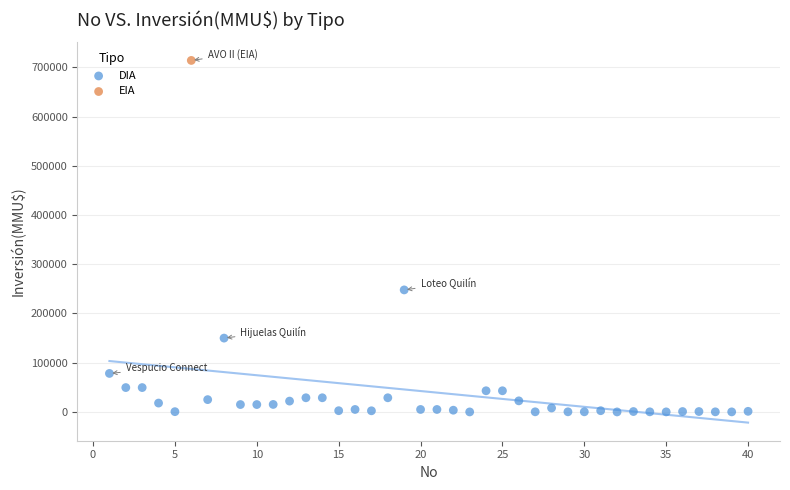

What are all the series names shown in the legend?

DIA, EIA